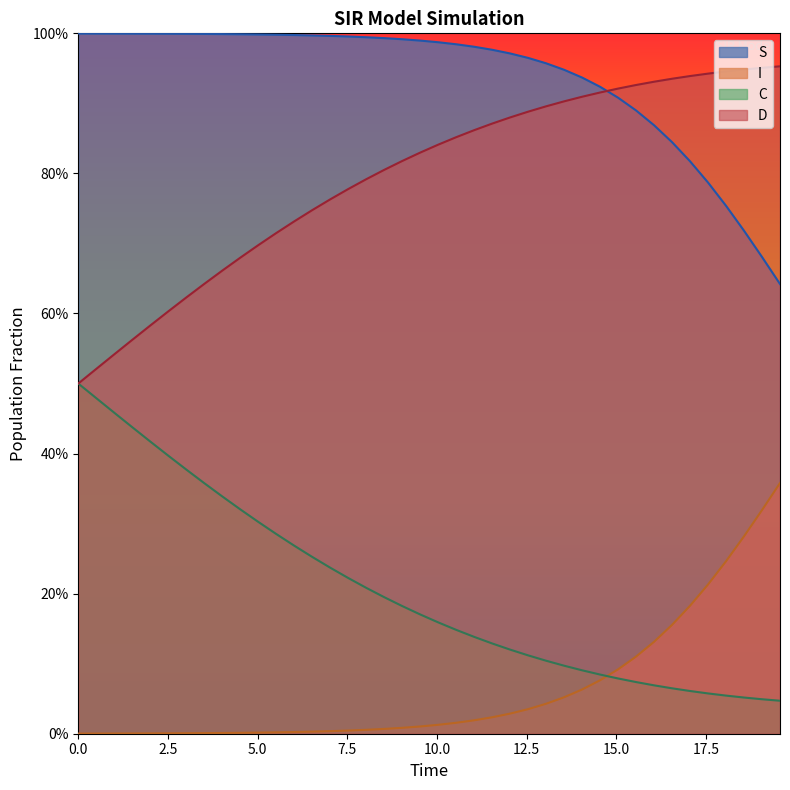

At how many categories does at least one series exceed 0?

40